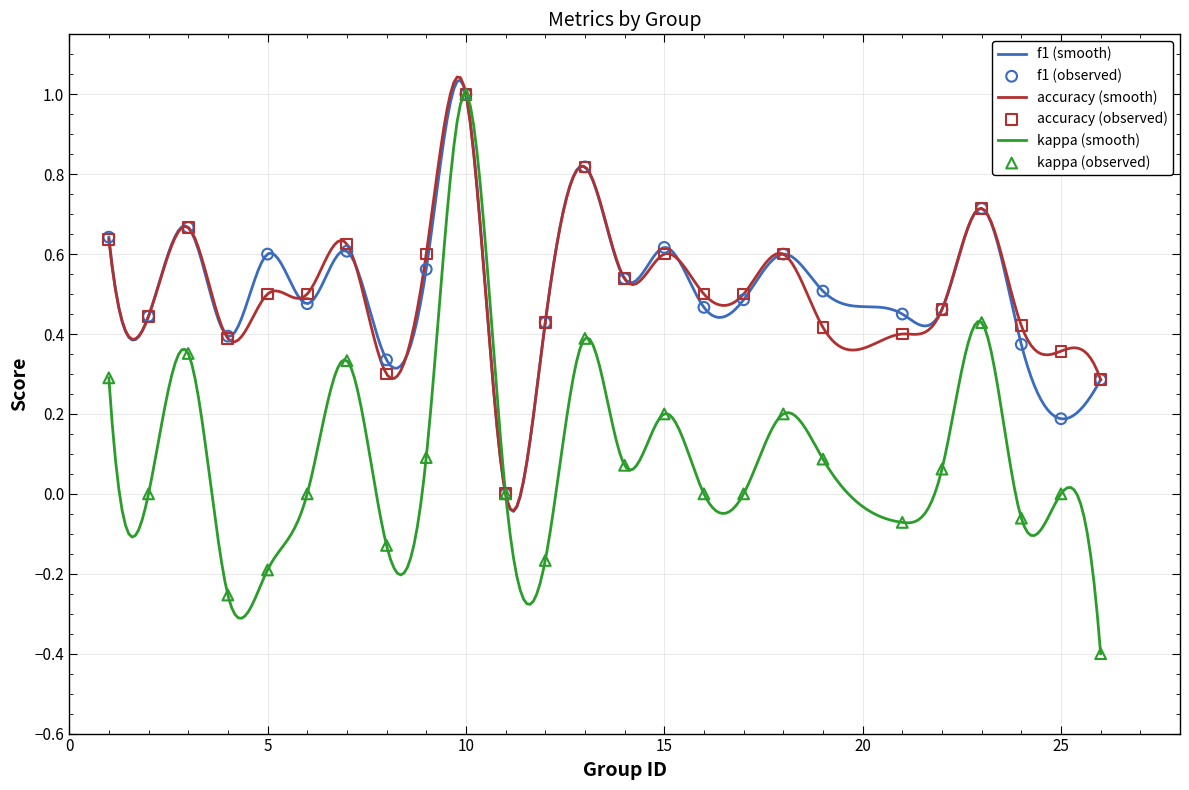

At which category is the sum across all series the highest?

10